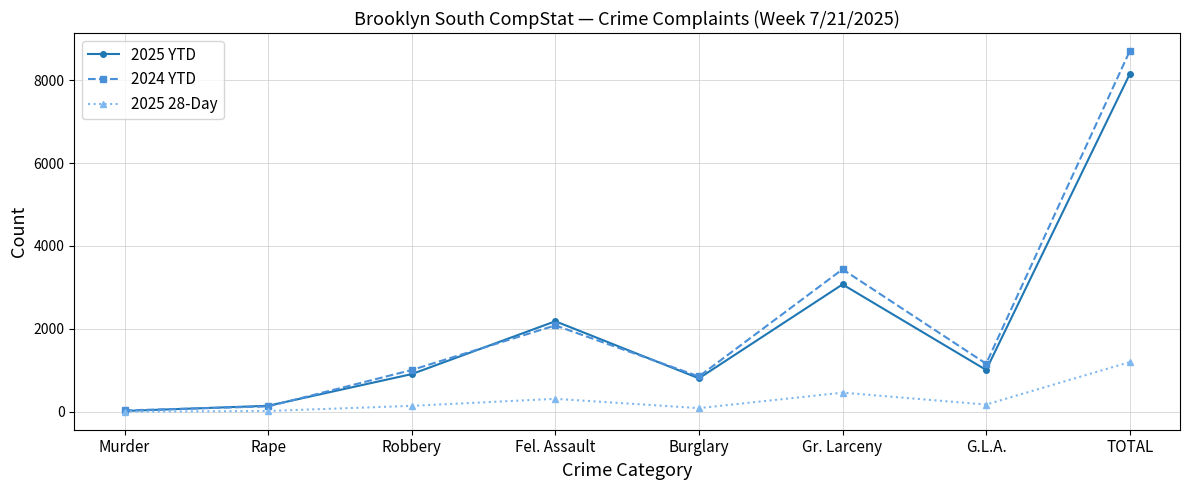

What is the label of the 6th point from the left?

Gr. Larceny